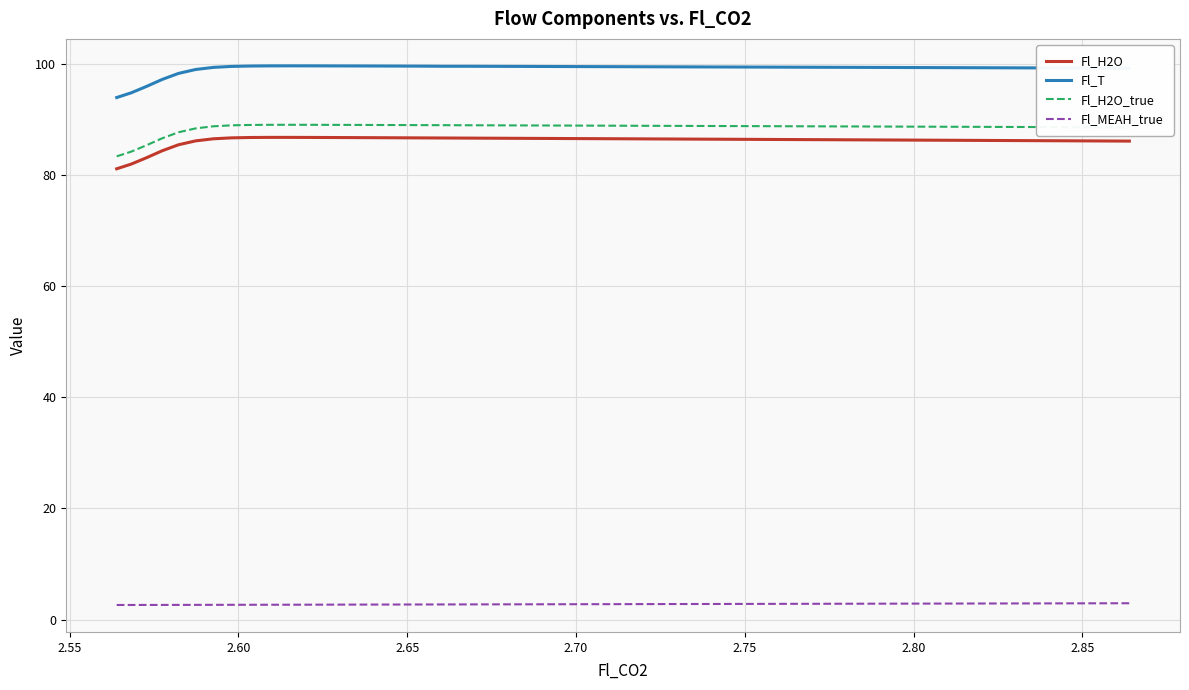

What is the lowest value of the Fl_H2O_true series?

83.4